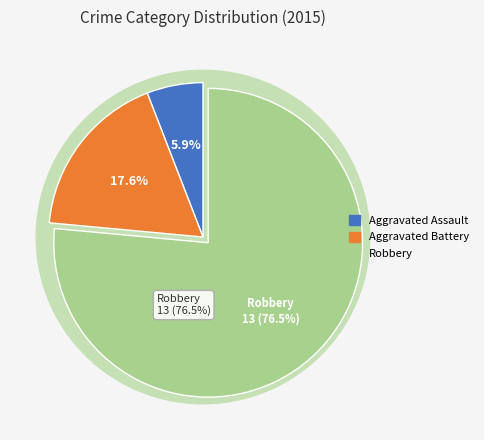

Is Robbery the majority of the pie?

Yes